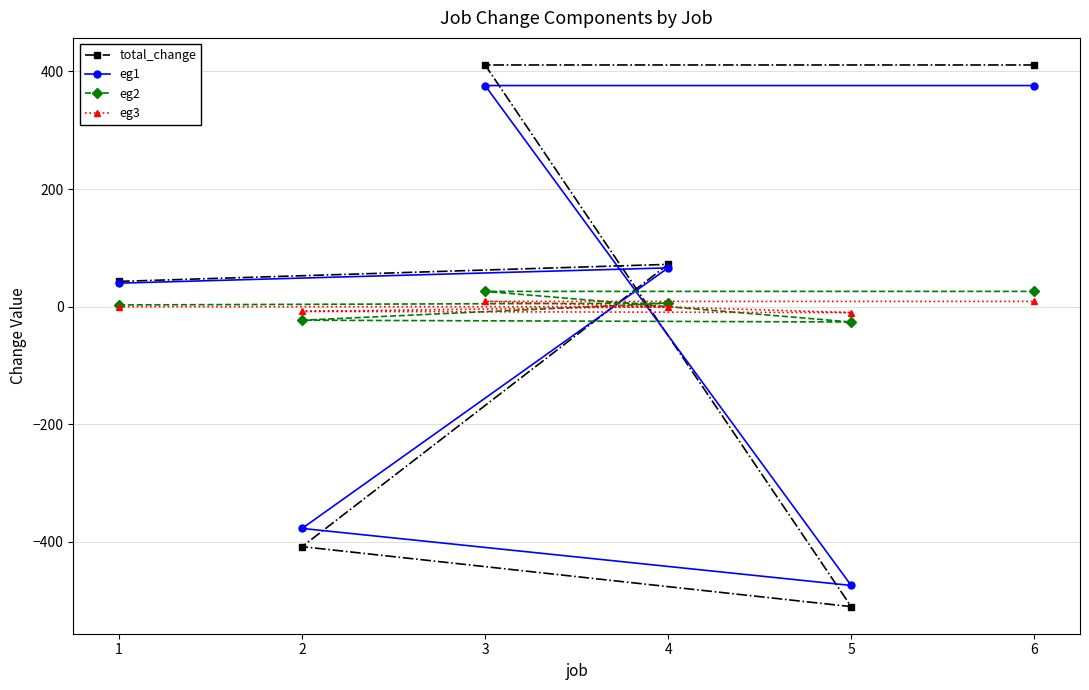

List the series in order of their overall mean, highest first.

total_change, eg2, eg1, eg3